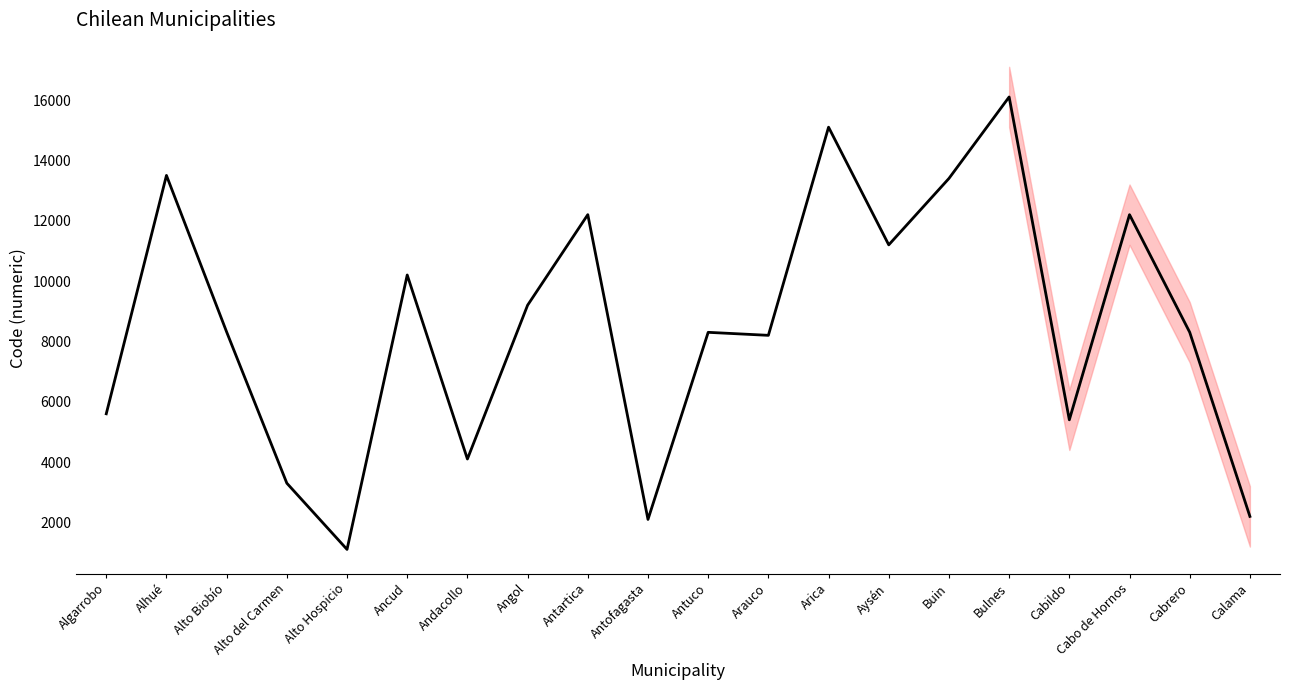

Is it true that the value at Cabo de Hornos is 12201?

True